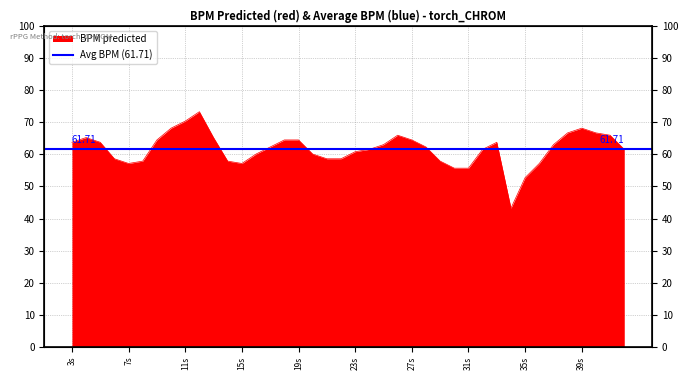

The value at 7s is 57.1. True or false?

True